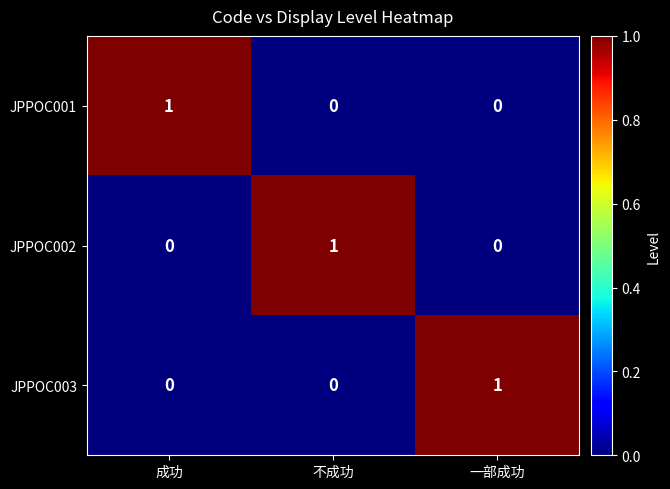

At how many categories does at least one series exceed 0?

3